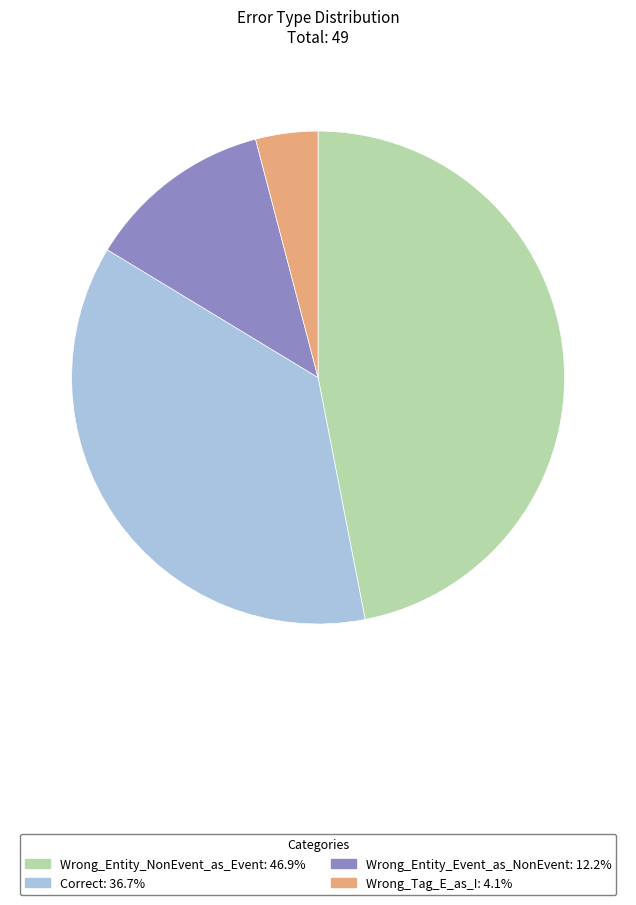

The Correct slice represents 37% of the pie. True or false?

True